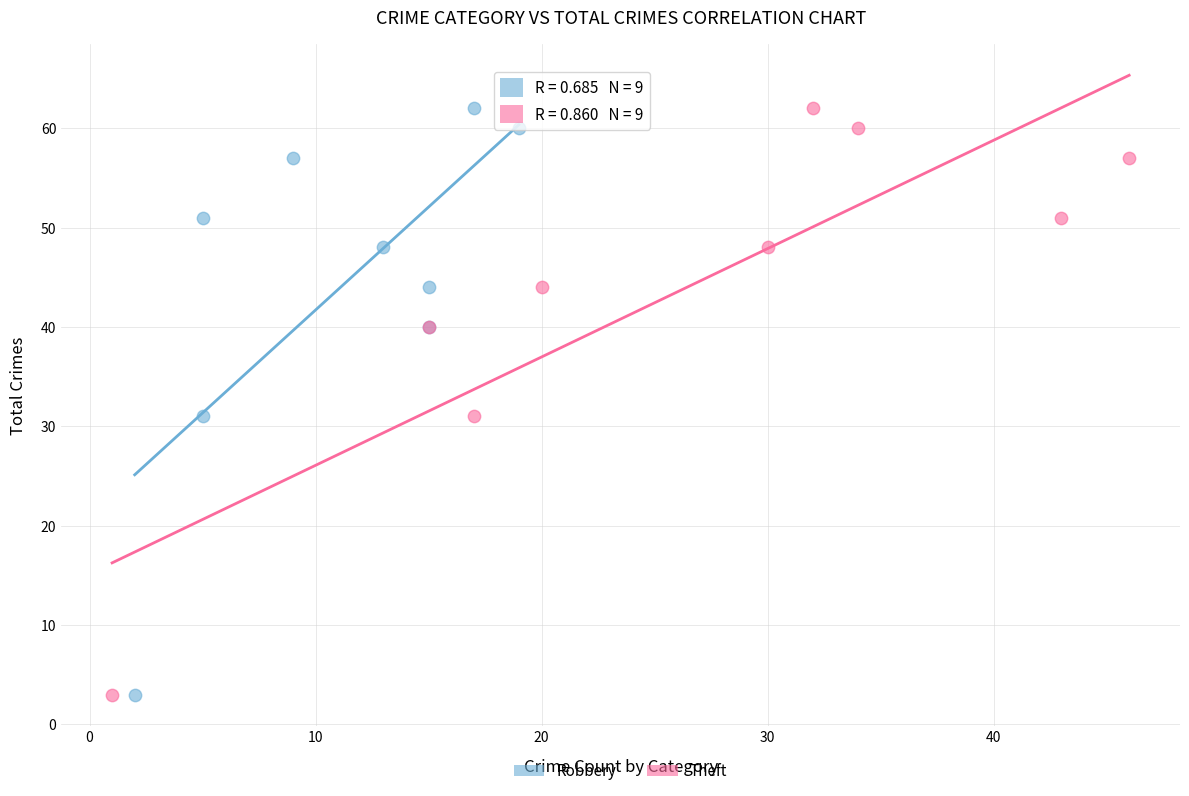

What are all the series names shown in the legend?

Robbery, Theft